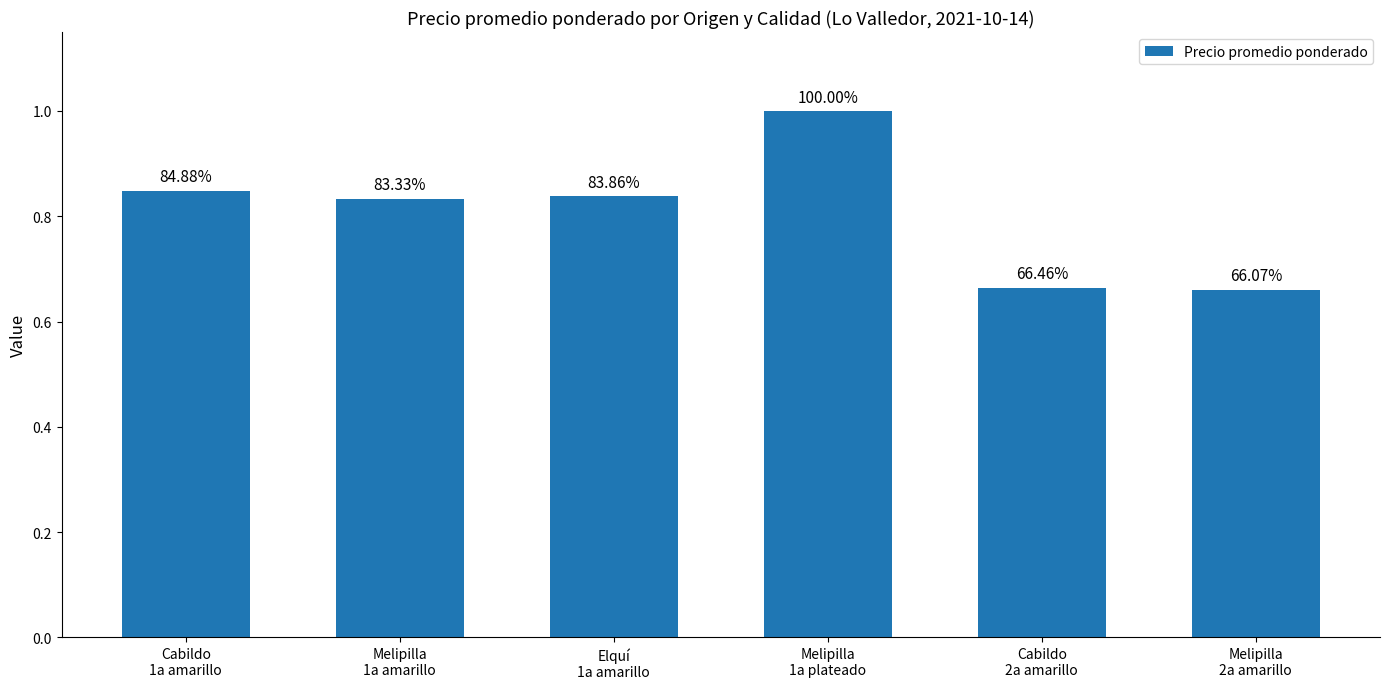

How many bars are there in total?

6